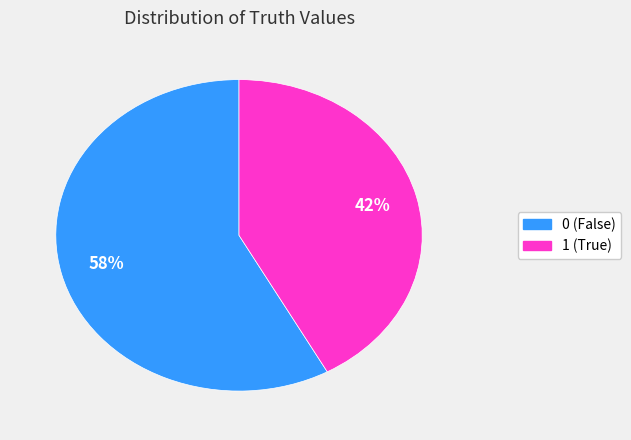

To the nearest percent, what is the combined percentage of 0 and 1?

100%